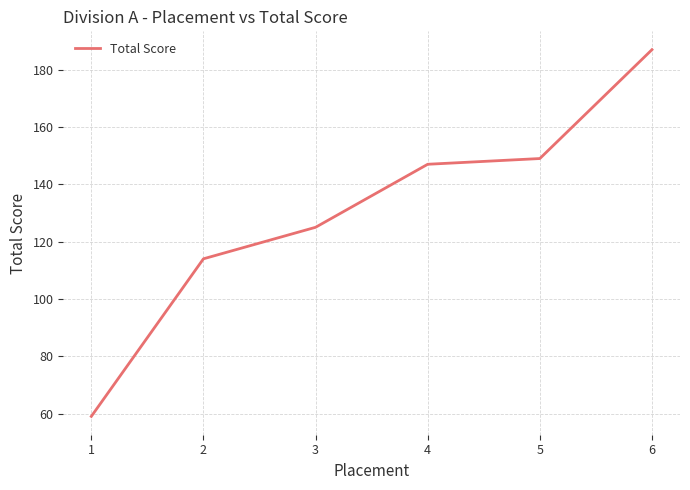

How many values are below 147?

3